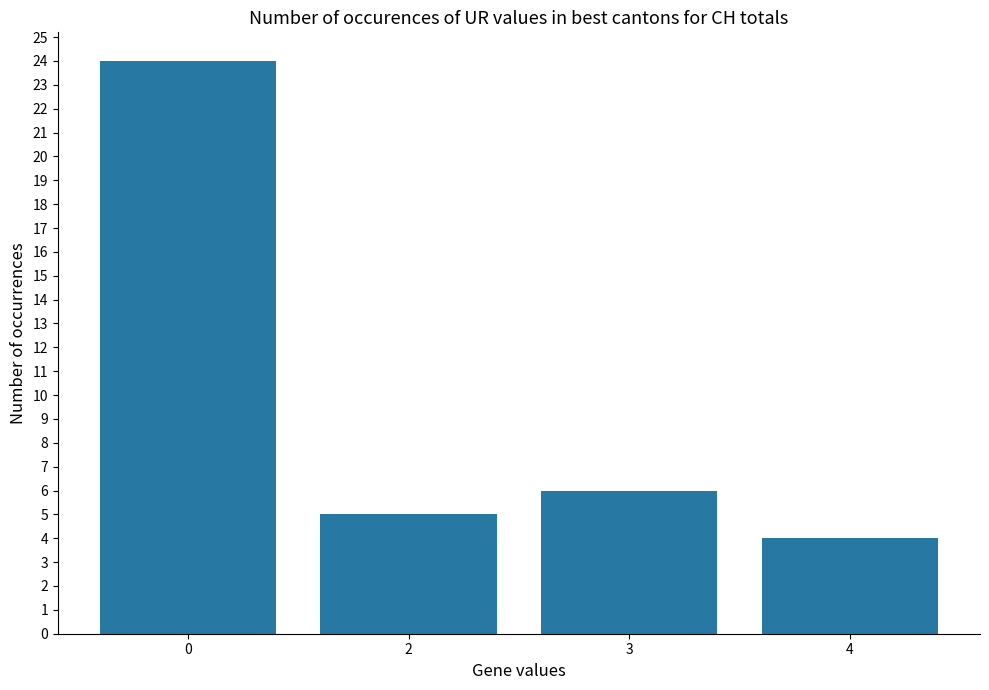

At which category does the chart reach its minimum across all series?

4